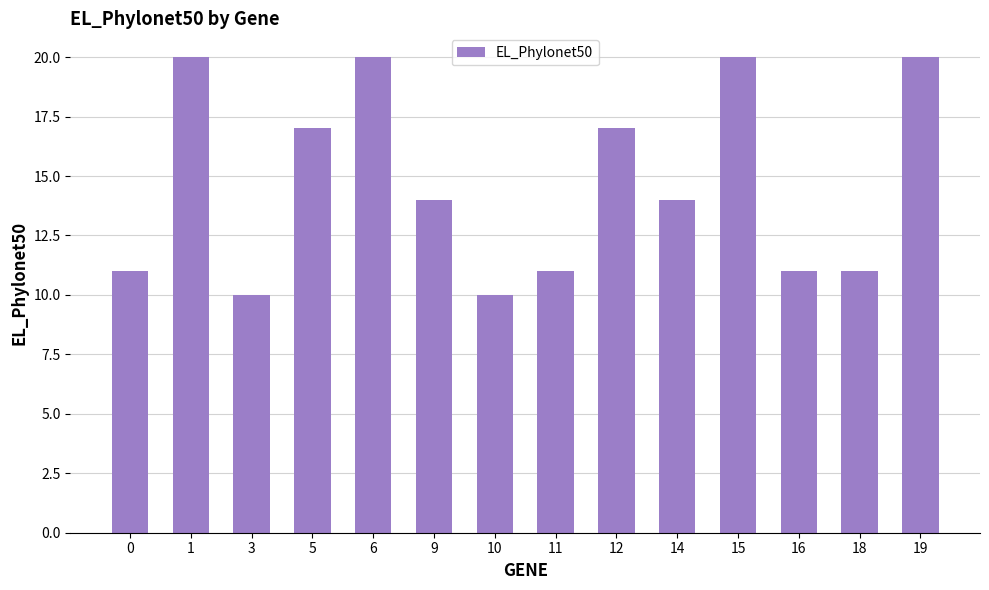

The chart shows a value of 17 at 0. True or false?

False